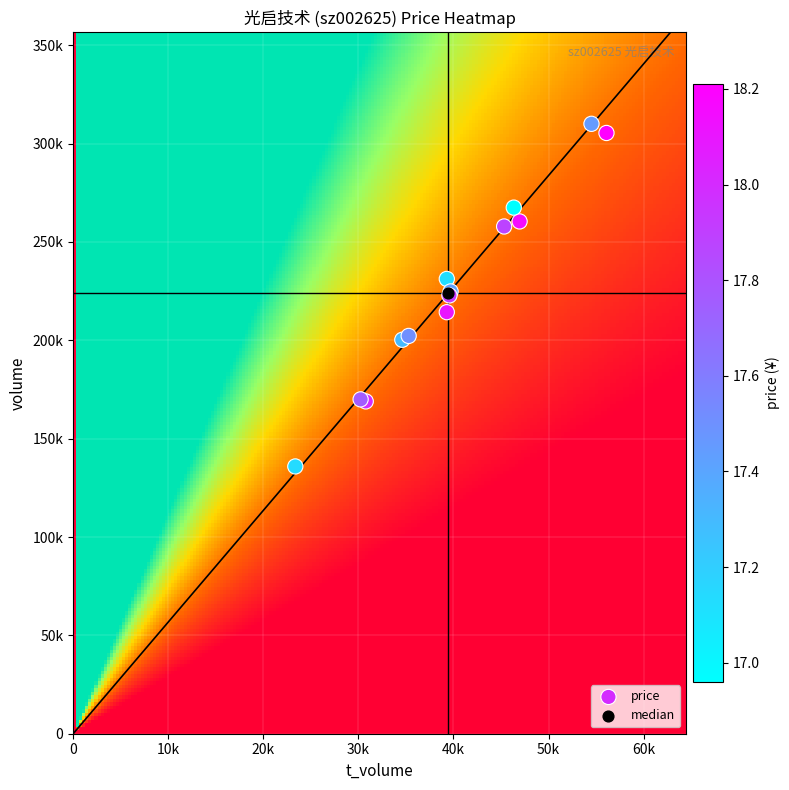

What are all the series names shown in the legend?

price, median